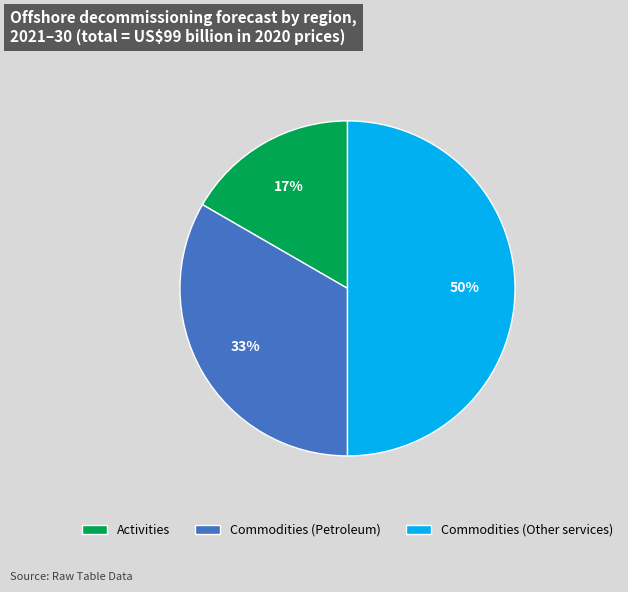

Which slice is the smallest?

Activities